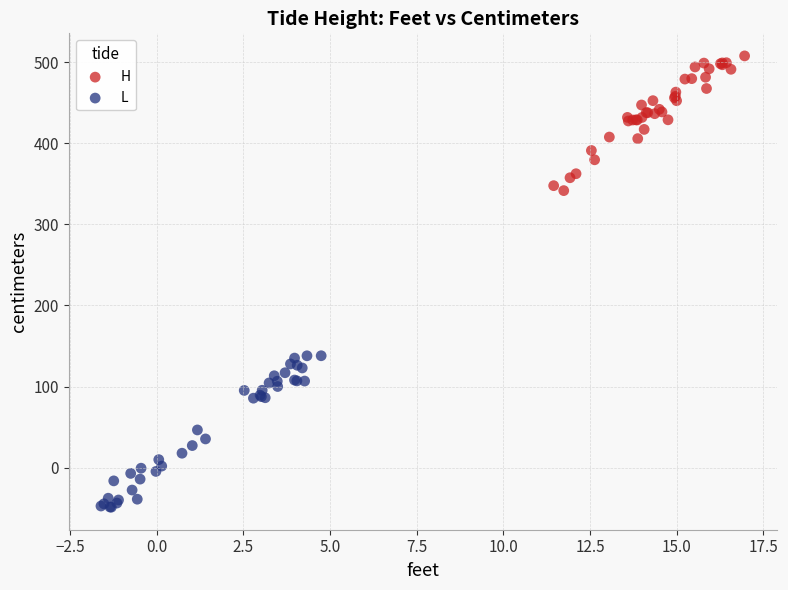

Which series has the largest Y range (max minus min)?

L